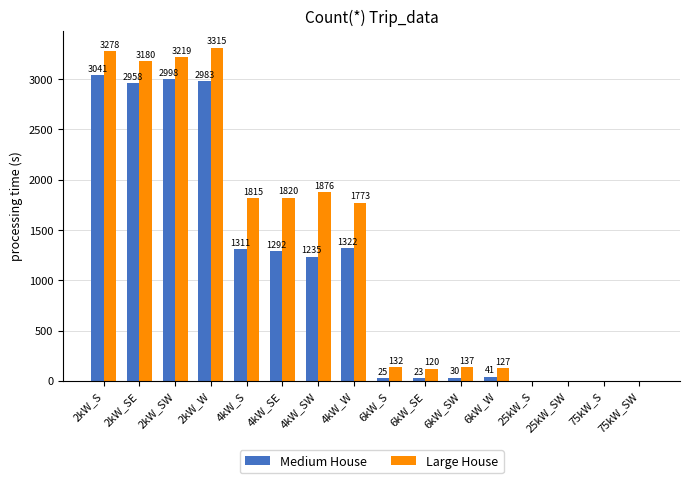

What is the approximate value of Large House at 2kW_W?

3315